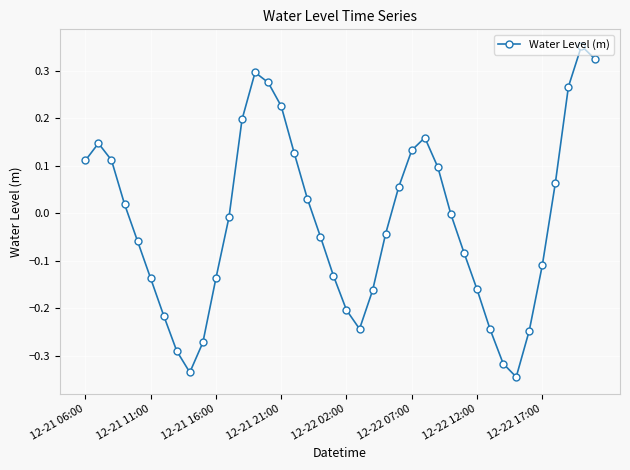

True or false: there are more than 2 points higher than both neighbors.

True